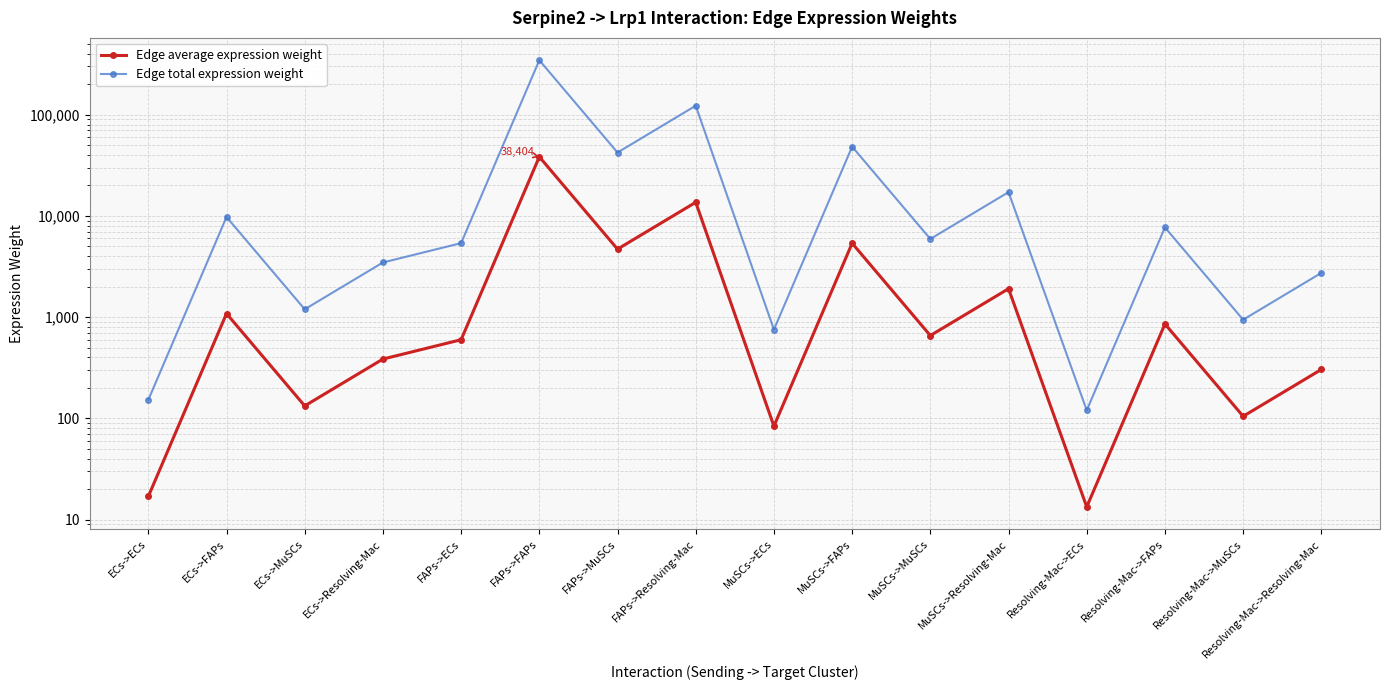

Which category has the lowest value across all series?

Resolving-Mac->ECs